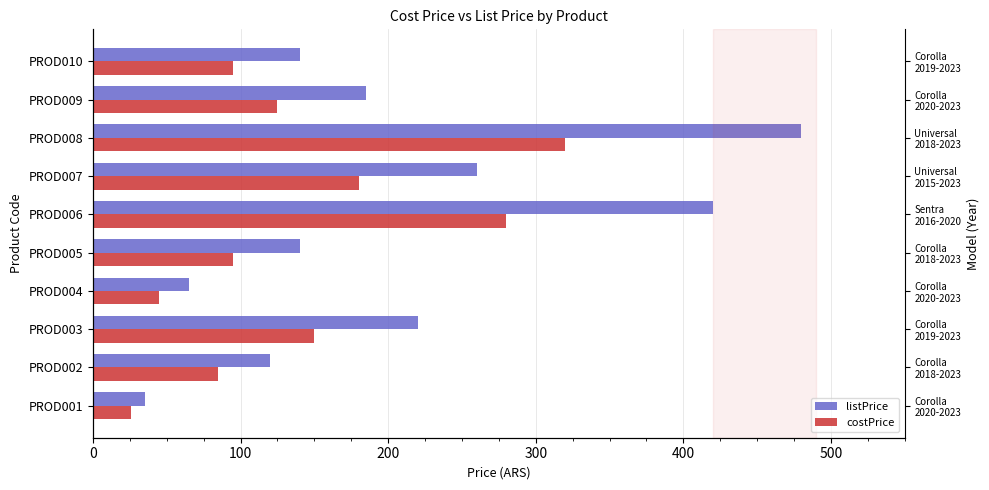

What is the value of the costPrice bar at the 1st from the left?

25.5